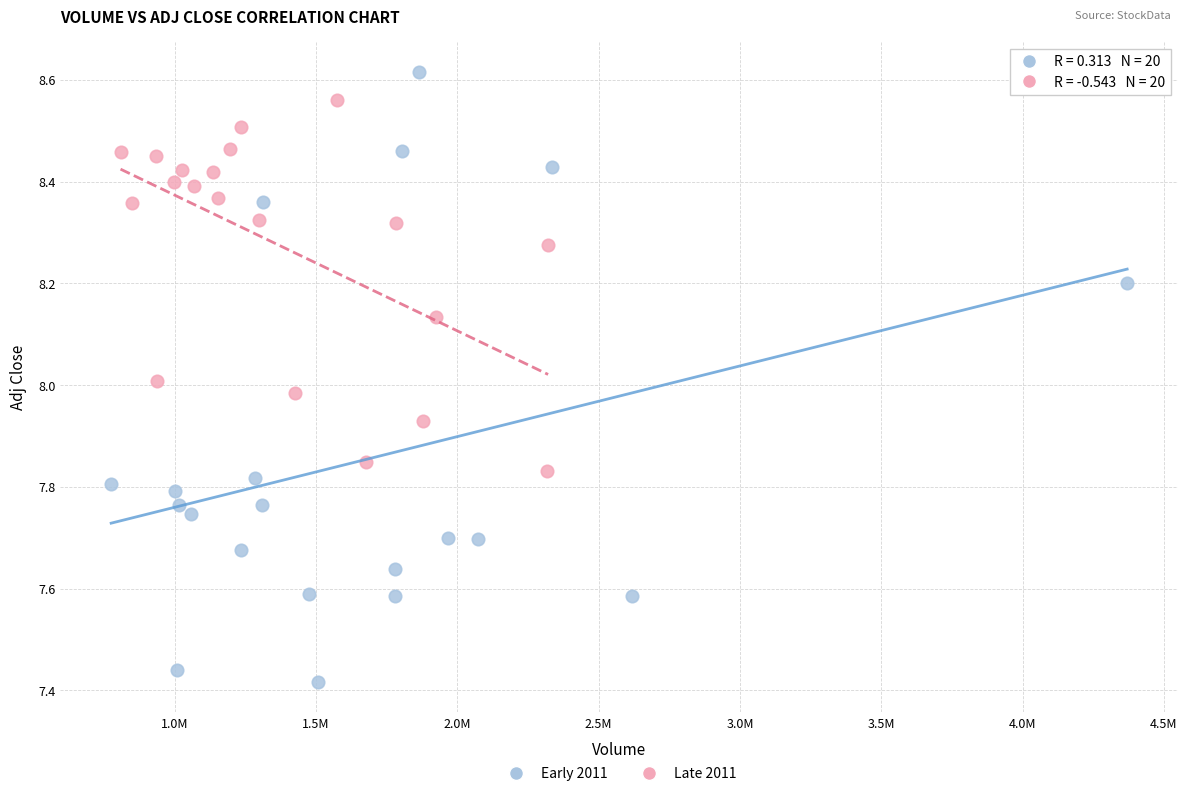

Which series contains the highest Y value?

Early 2011